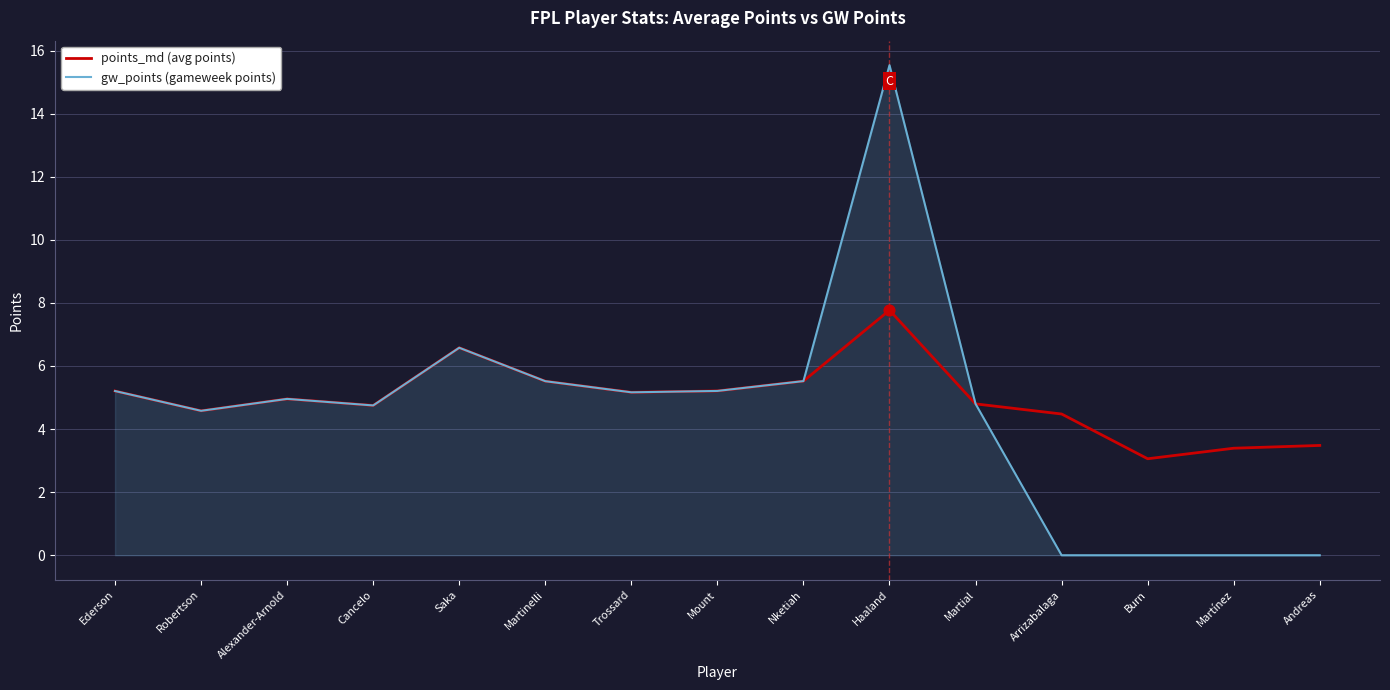

At how many categories does at least one series exceed 4?

12